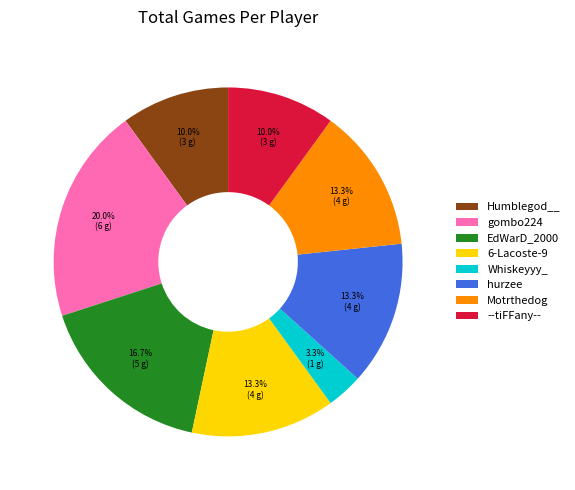

What percentage is NOT represented by EdWarD_2000?

83.3%